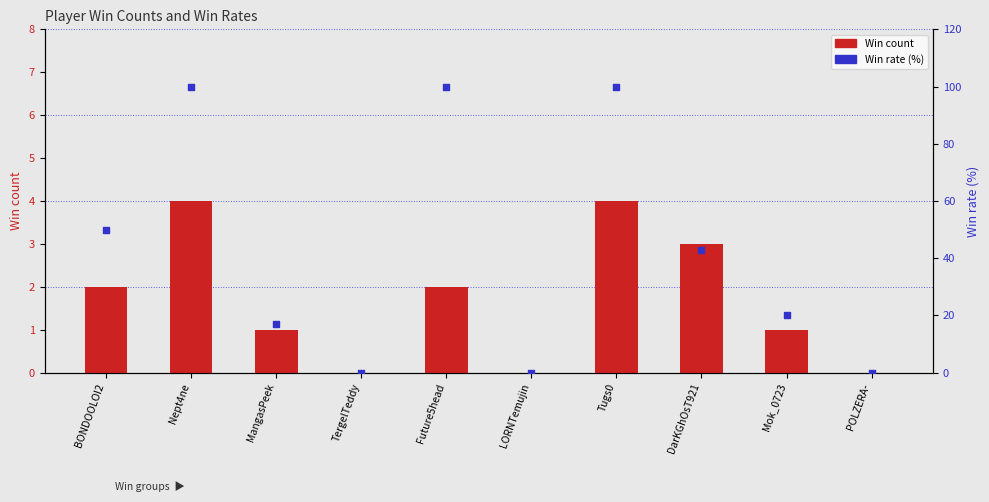

Which series contains the lowest Y value?

Win count